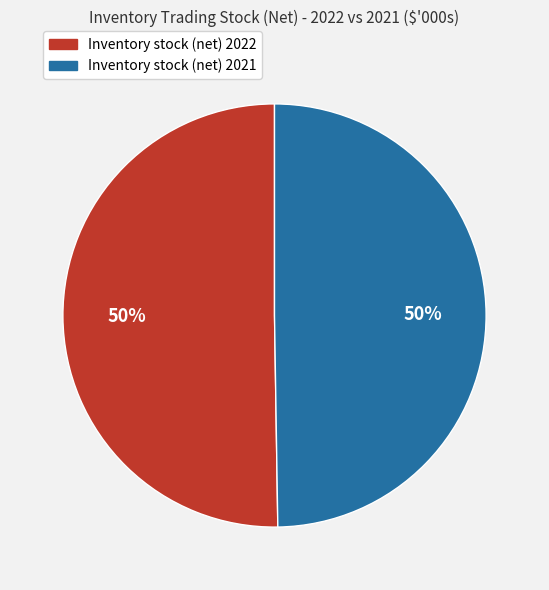

How many slices are in this pie chart?

2